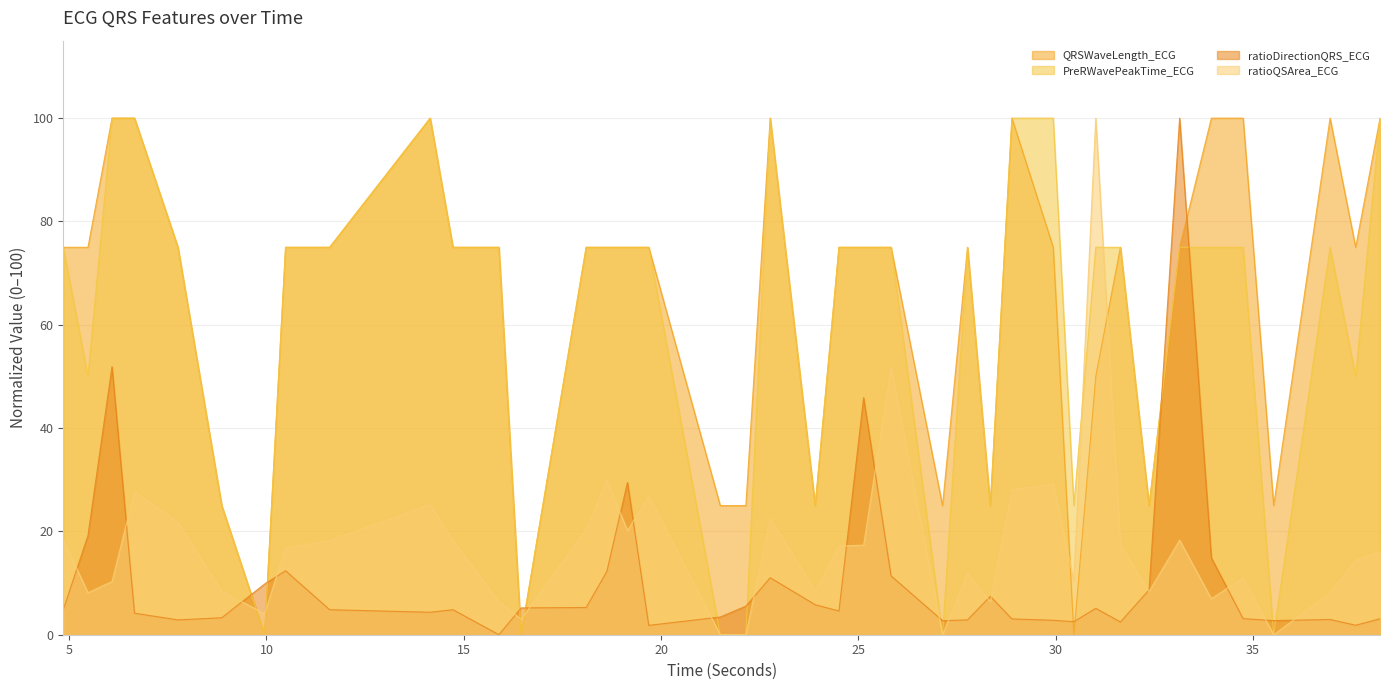

What is the label of the 38th point from the left?

36.953125